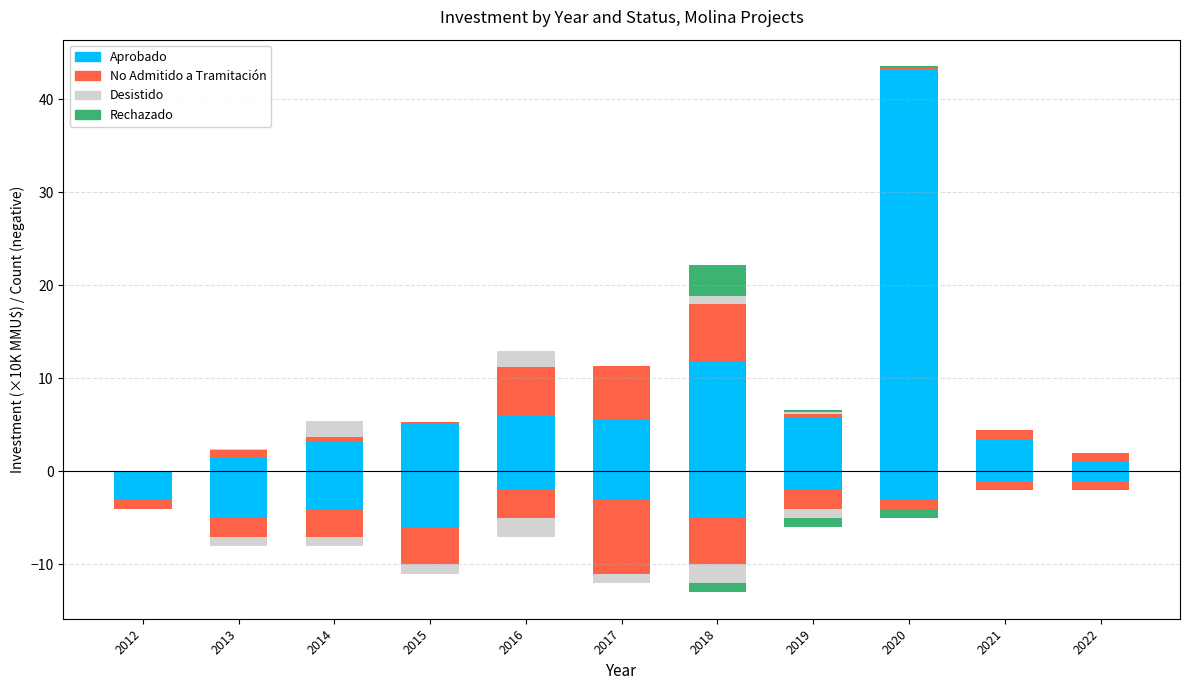

What is the average value of the Desistido series?

0.4